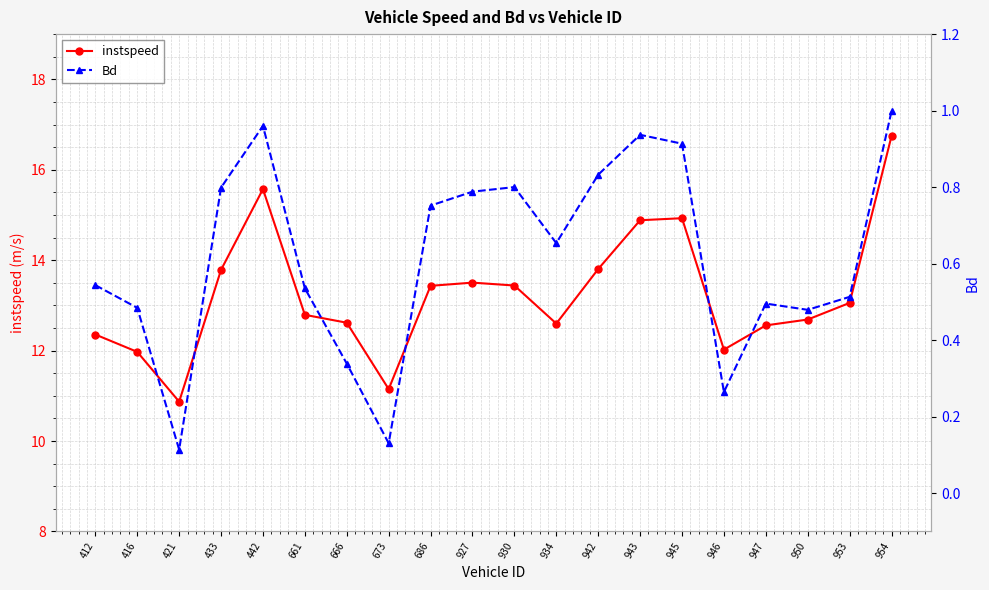

Does the chart have visible grid lines?

Yes